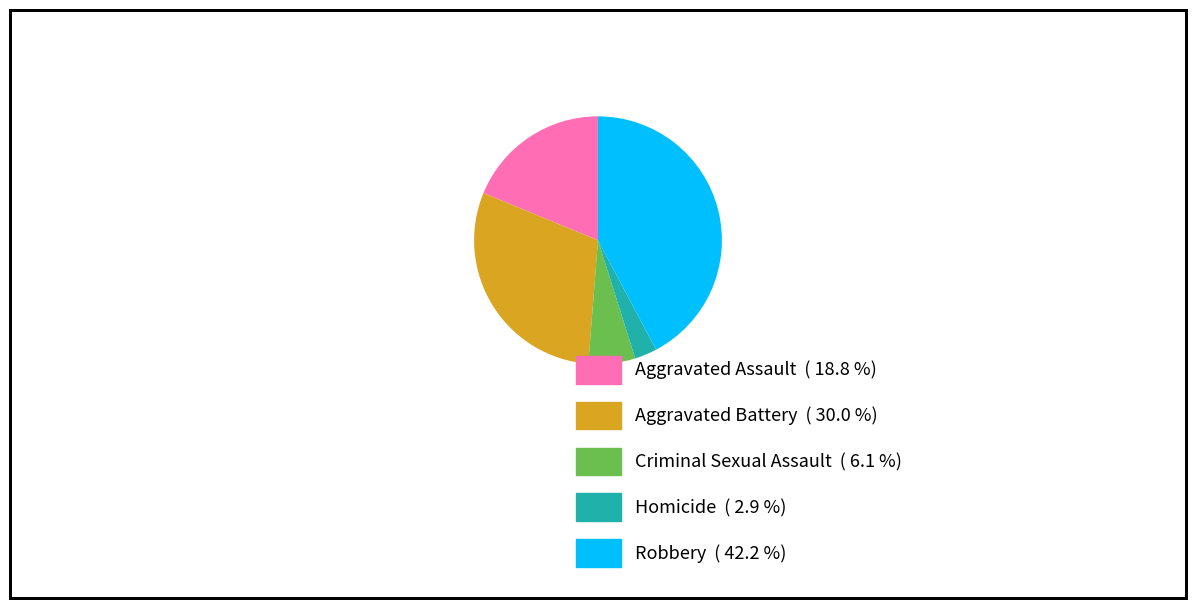

Is the sum of Homicide and Aggravated Assault greater than half?

No